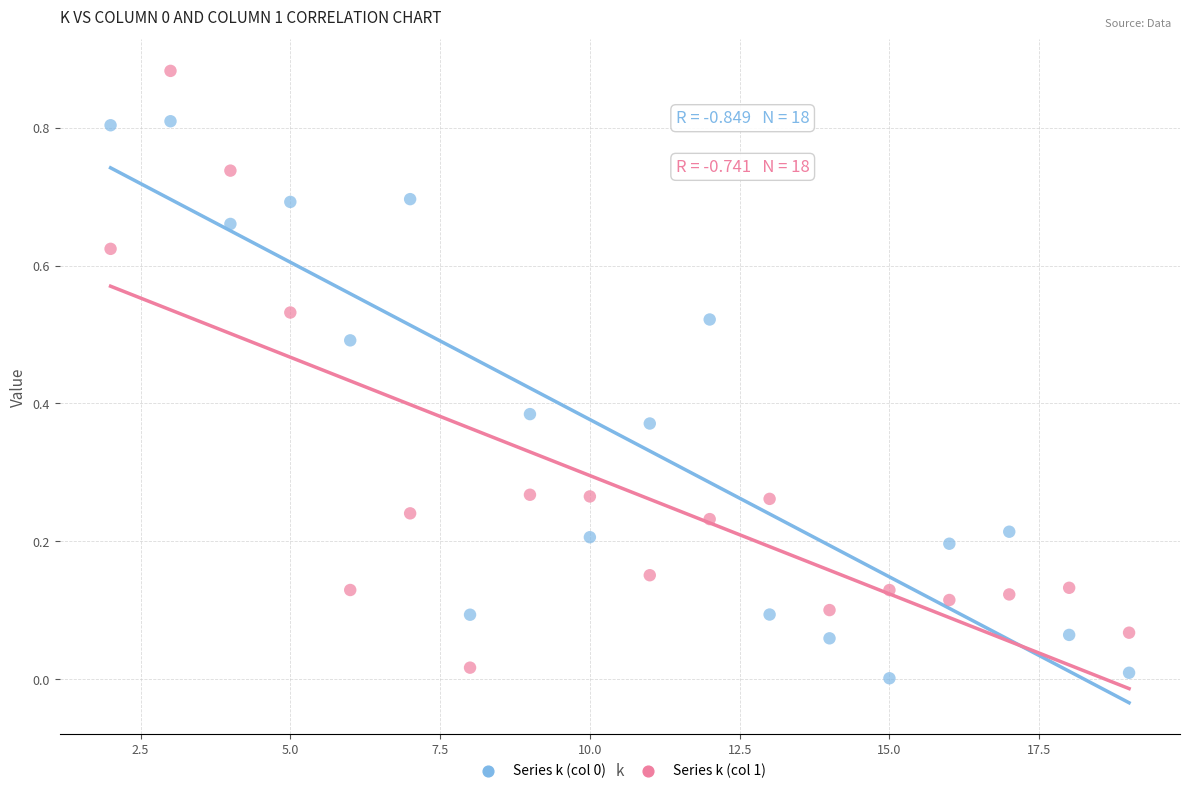

What is the X range (max minus min) for the scatter plot?

17.0